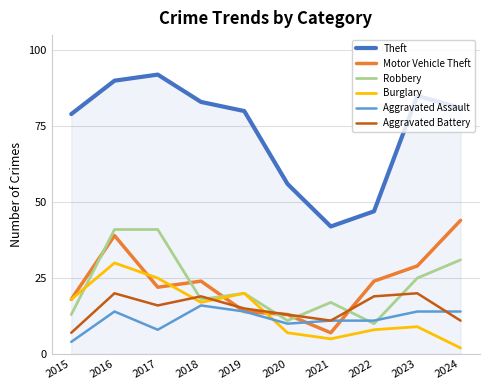

At which label does Burglary first exceed 17?

2015